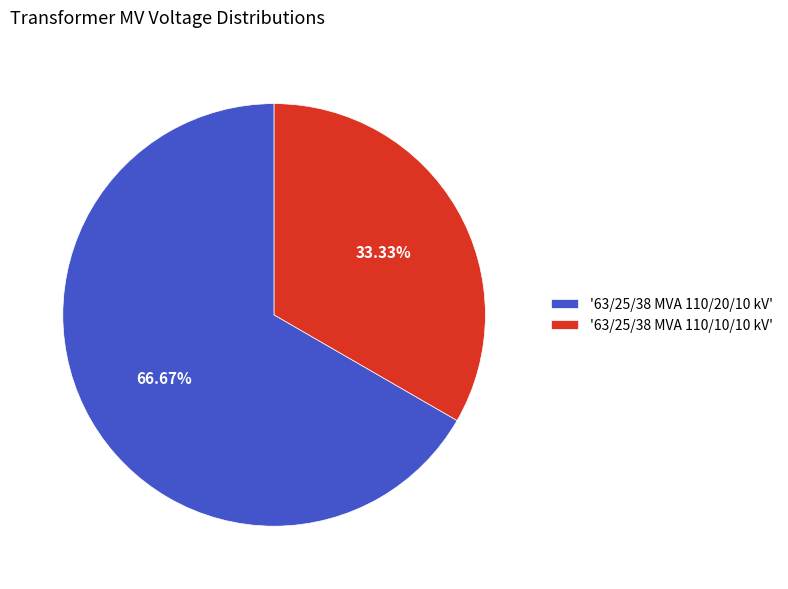

How many segments does this pie chart have?

2